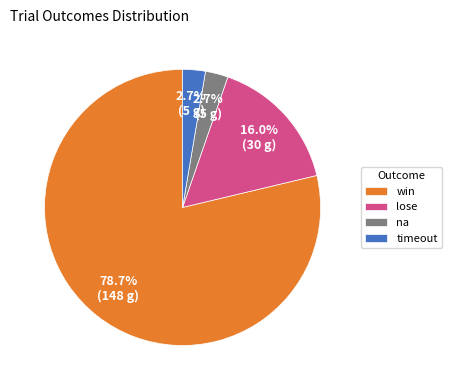

What percentage is the timeout slice, to the nearest percent?

3%